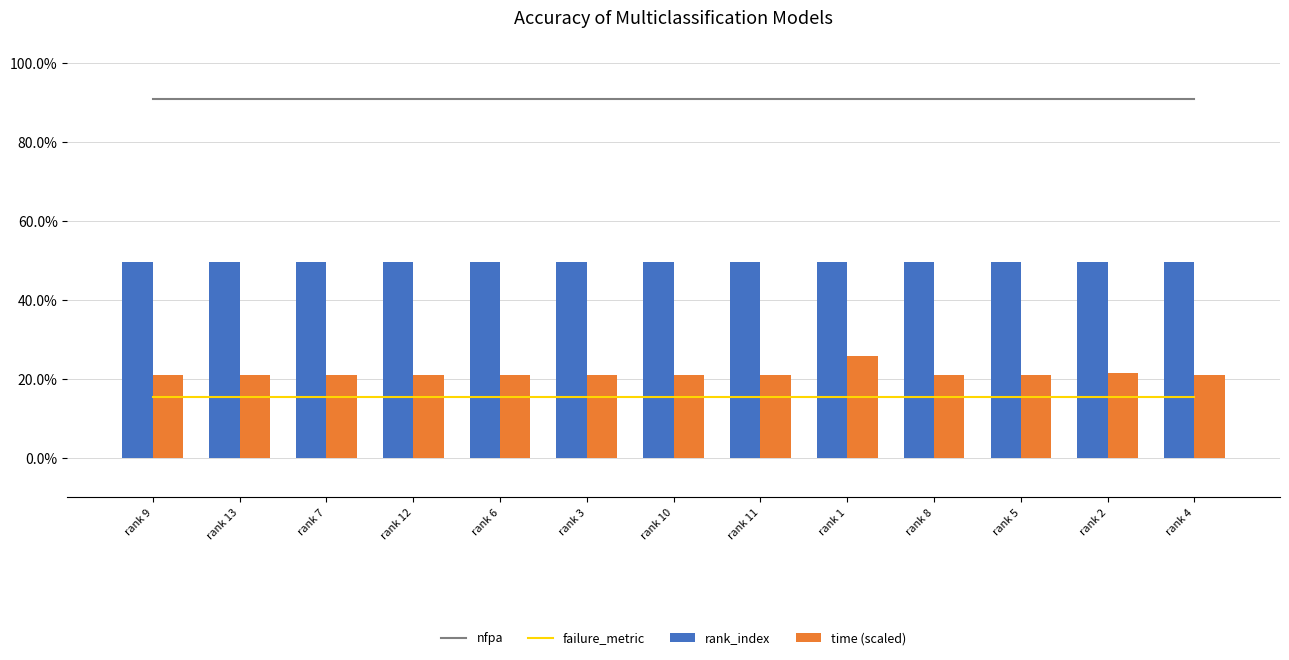

Between rank 9 and rank 11, which series saw the biggest shift?

rank_index